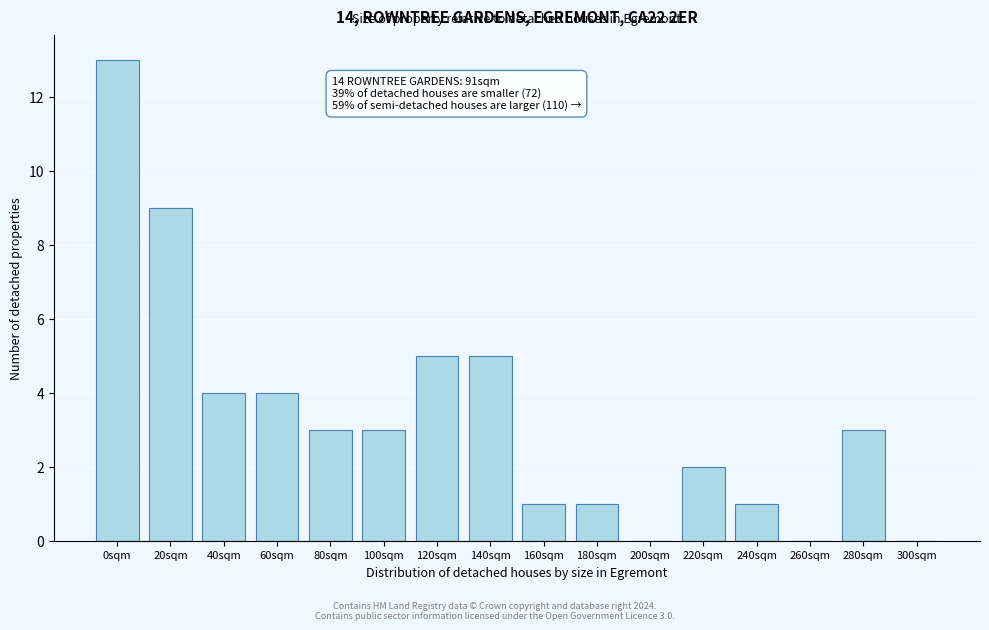

Reading left to right, transcribe all the data shown in this chart.

0sqm=13	20sqm=9	40sqm=4	60sqm=4	80sqm=3	100sqm=3	120sqm=5	140sqm=5	160sqm=1	180sqm=1	200sqm=0	220sqm=2	240sqm=1	260sqm=0	280sqm=3	300sqm=0